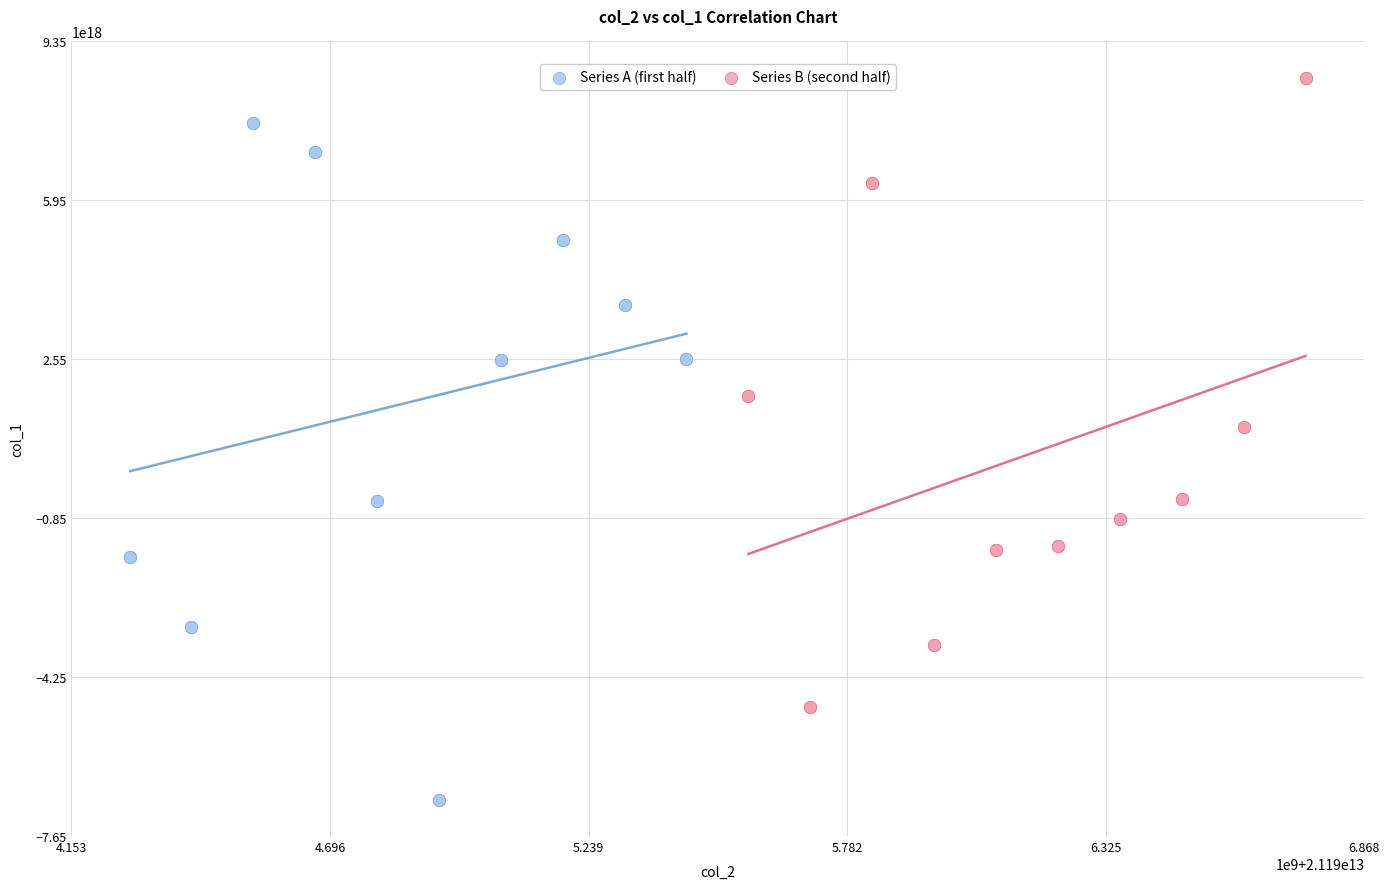

Which series has the widest spread of Y values?

Series A (first half)